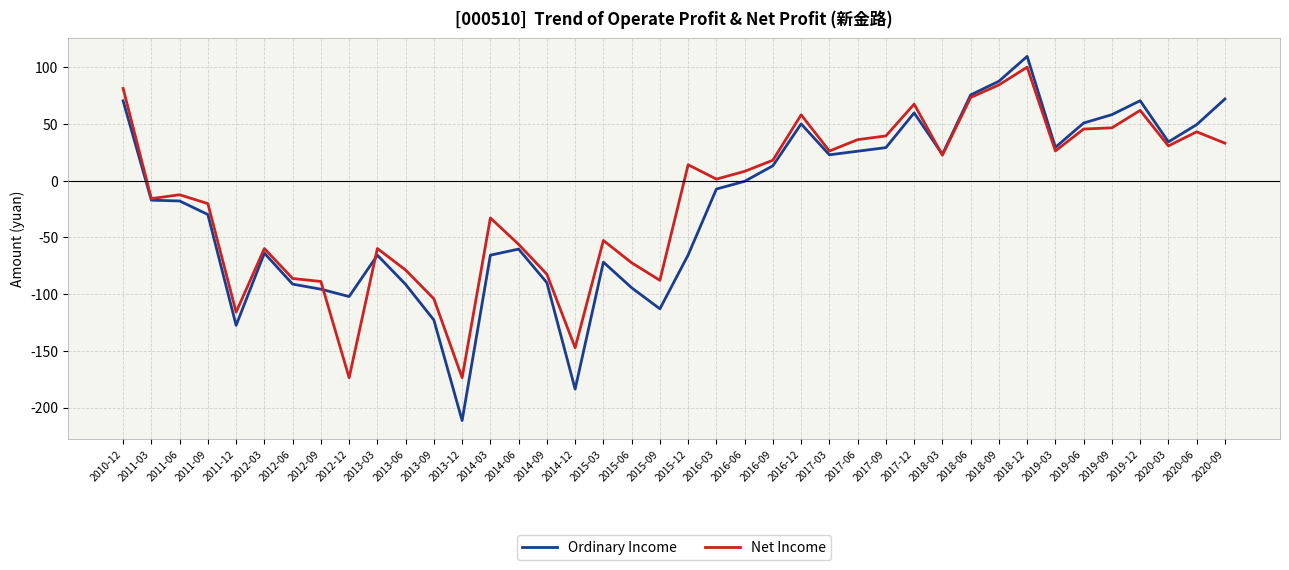

Which label corresponds to the largest value in the chart?

2018-12